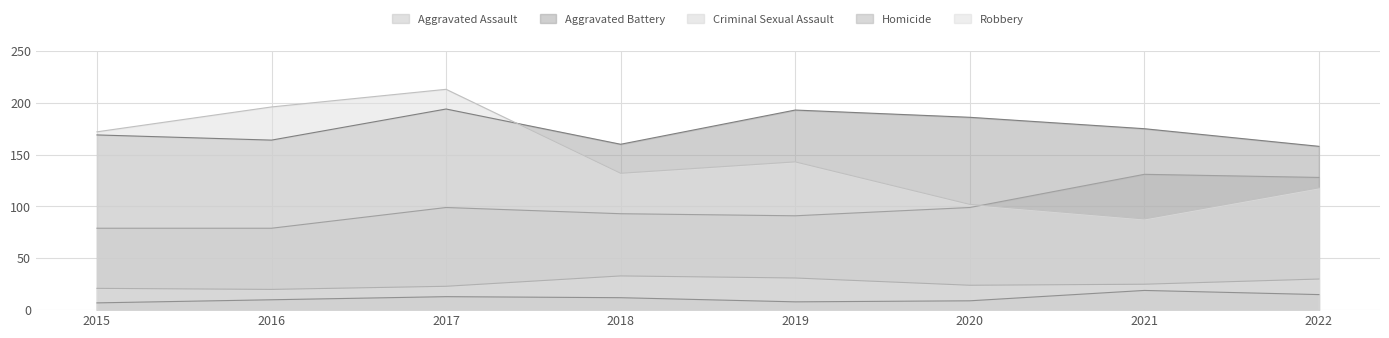

Which series has the largest range (max minus min)?

Robbery